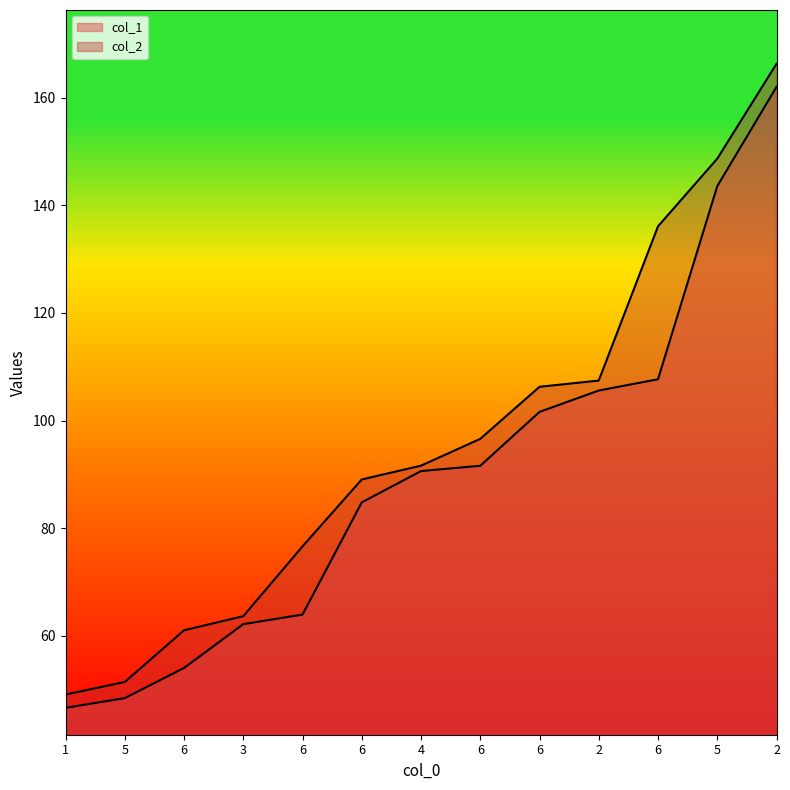

What is the difference between the highest and lowest values at 2?

1.9